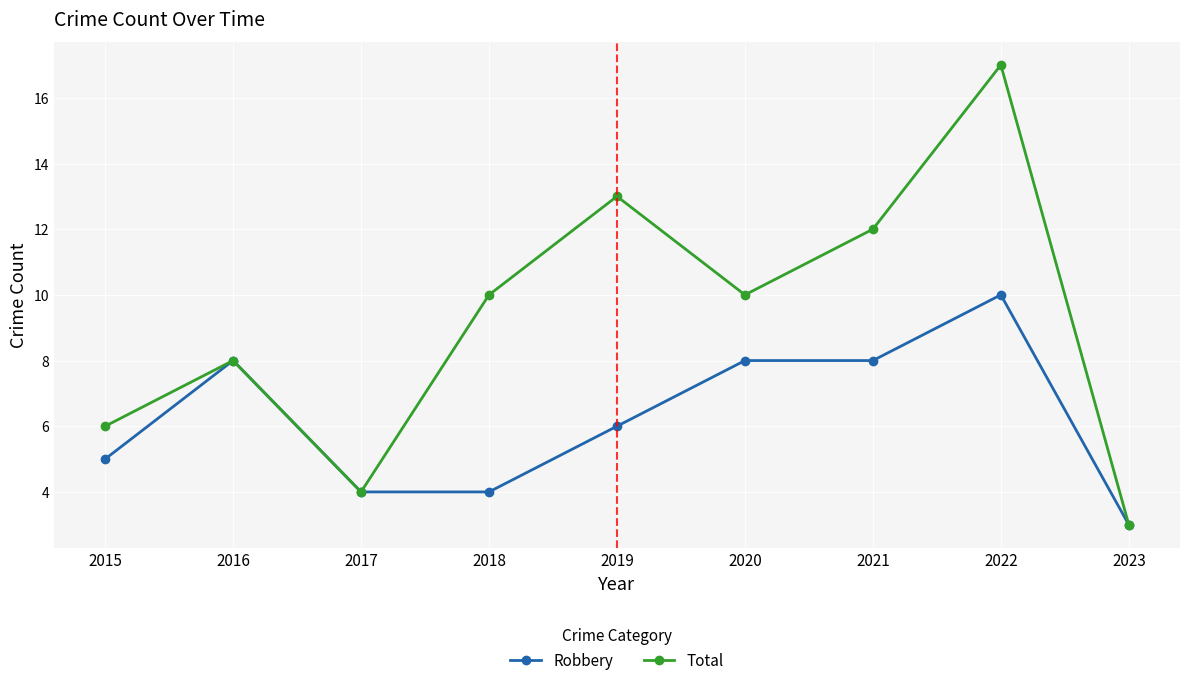

The Total series shows 1 at 2023. True or false?

False